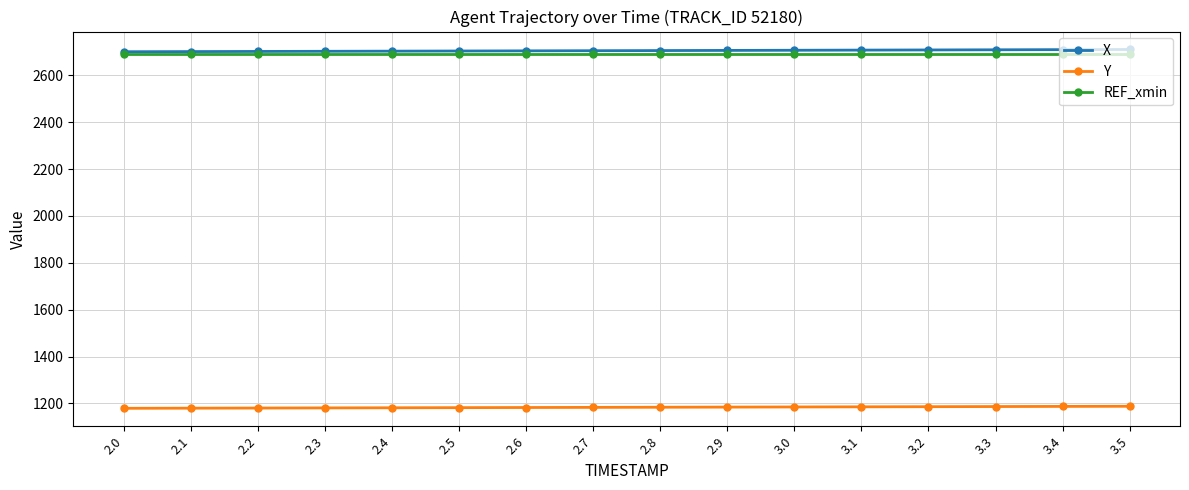

What is the lowest value of the X series?

2700.7